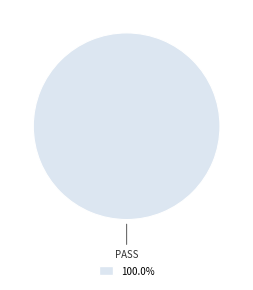

Is there a majority slice in this chart?

Yes